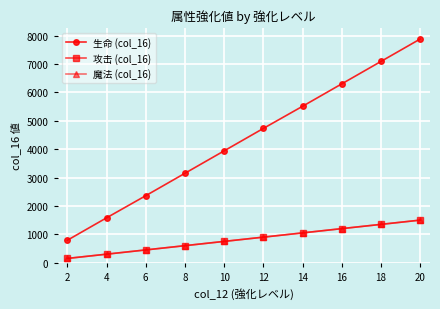

At how many categories does at least one series exceed 5976?

3